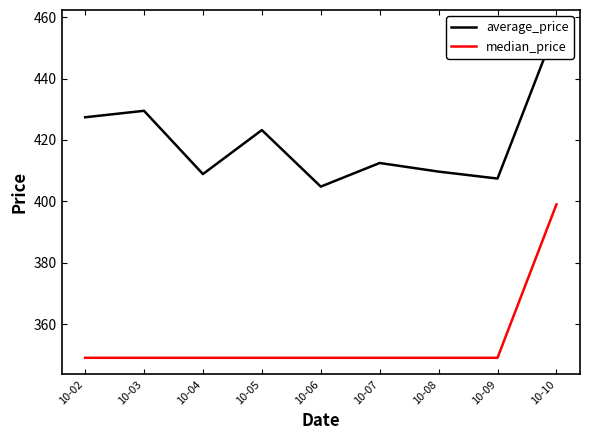

Reading left to right, extract all data points from this chart.

average_price: 10-02=427.4	10-03=429.5	10-04=408.9	10-05=423.2	10-06=404.8	10-07=412.5	10-08=409.7	10-09=407.4	10-10=457.0
median_price: 10-02=349.0	10-03=349.0	10-04=349.0	10-05=349.0	10-06=349.0	10-07=349.0	10-08=349.0	10-09=349.0	10-10=399.0